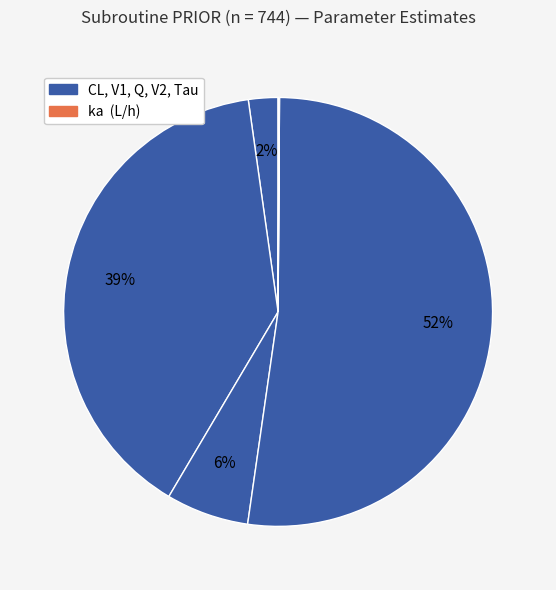

How many segments does this pie chart have?

6